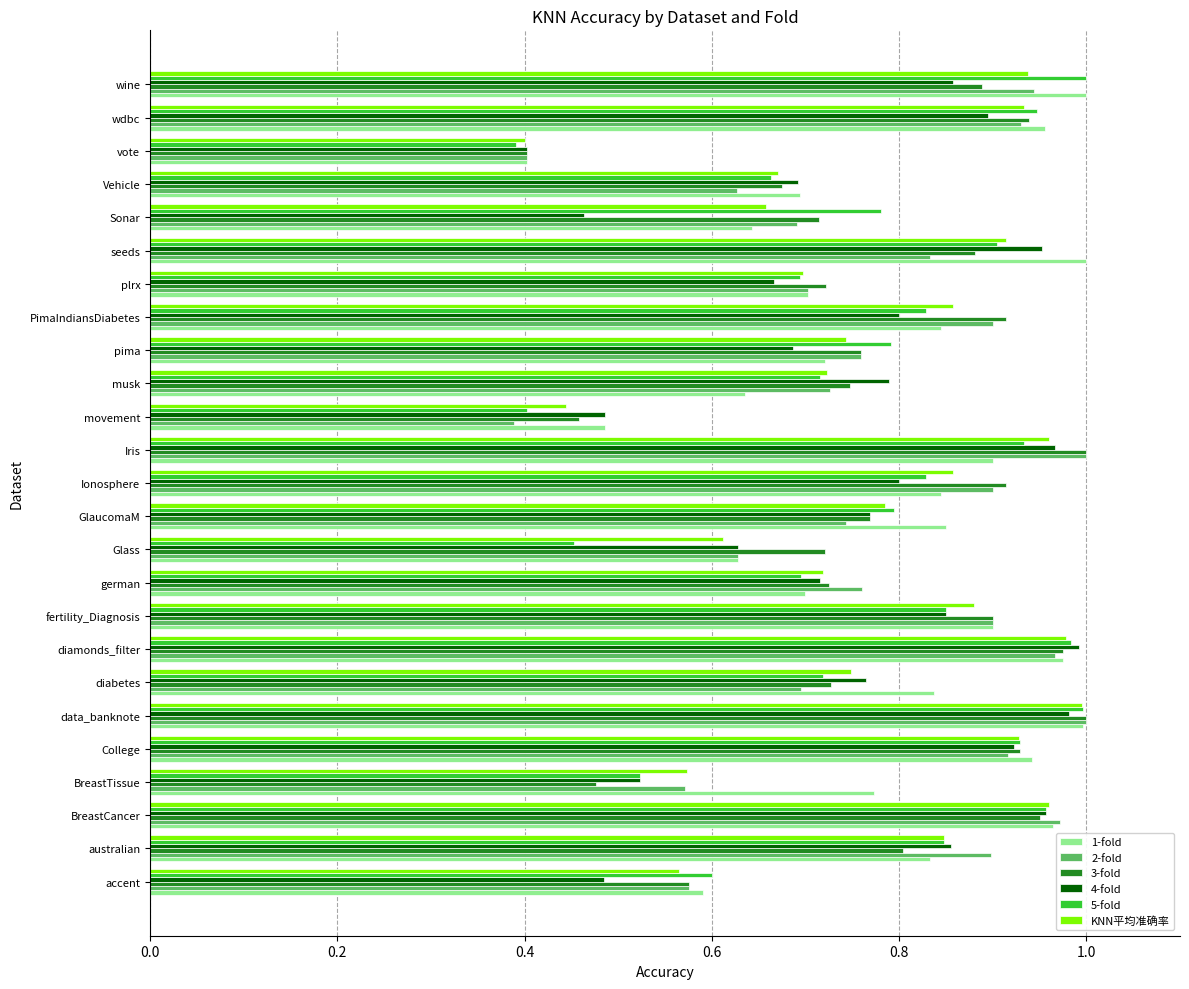

The 1-fold series shows 0.3 at PimaIndiansDiabetes. True or false?

False